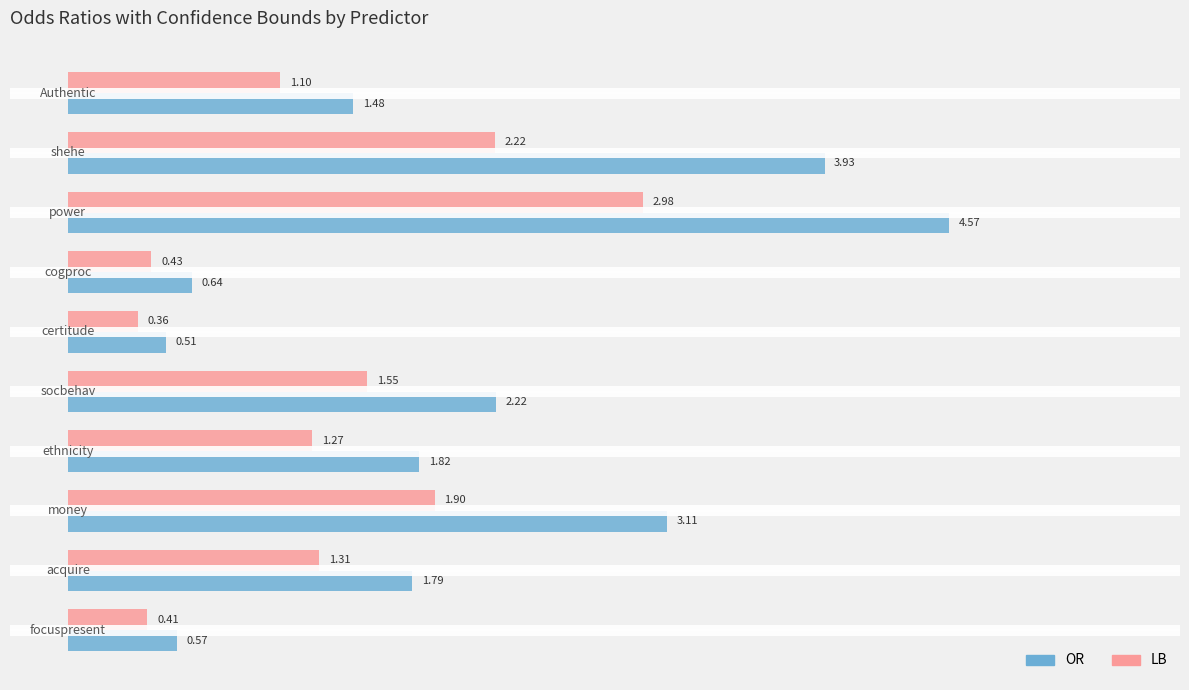

At how many categories does at least one series exceed 4?

1